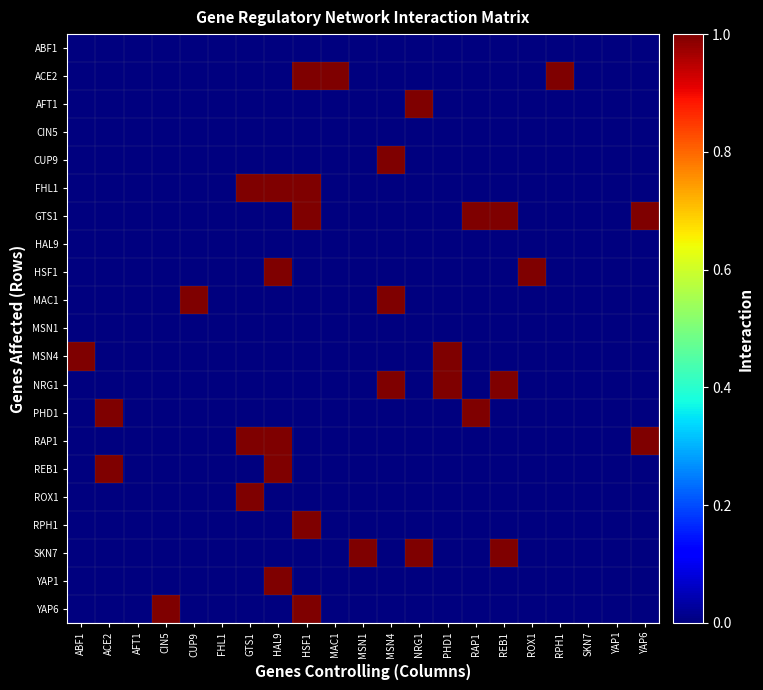

Reading left to right, list all the values displayed in this chart.

ABF1: ABF1=0	ACE2=0	AFT1=0	CIN5=0	CUP9=0	FHL1=0	GTS1=0	HAL9=0	HSF1=0	MAC1=0	MSN1=0	MSN4=0	NRG1=0	PHD1=0	RAP1=0	REB1=0	ROX1=0	RPH1=0	SKN7=0	YAP1=0	YAP6=0
ACE2: ABF1=0	ACE2=0	AFT1=0	CIN5=0	CUP9=0	FHL1=0	GTS1=0	HAL9=0	HSF1=1	MAC1=1	MSN1=0	MSN4=0	NRG1=0	PHD1=0	RAP1=0	REB1=0	ROX1=0	RPH1=1	SKN7=0	YAP1=0	YAP6=0
AFT1: ABF1=0	ACE2=0	AFT1=0	CIN5=0	CUP9=0	FHL1=0	GTS1=0	HAL9=0	HSF1=0	MAC1=0	MSN1=0	MSN4=0	NRG1=1	PHD1=0	RAP1=0	REB1=0	ROX1=0	RPH1=0	SKN7=0	YAP1=0	YAP6=0
CIN5: ABF1=0	ACE2=0	AFT1=0	CIN5=0	CUP9=0	FHL1=0	GTS1=0	HAL9=0	HSF1=0	MAC1=0	MSN1=0	MSN4=0	NRG1=0	PHD1=0	RAP1=0	REB1=0	ROX1=0	RPH1=0	SKN7=0	YAP1=0	YAP6=0
CUP9: ABF1=0	ACE2=0	AFT1=0	CIN5=0	CUP9=0	FHL1=0	GTS1=0	HAL9=0	HSF1=0	MAC1=0	MSN1=0	MSN4=1	NRG1=0	PHD1=0	RAP1=0	REB1=0	ROX1=0	RPH1=0	SKN7=0	YAP1=0	YAP6=0
FHL1: ABF1=0	ACE2=0	AFT1=0	CIN5=0	CUP9=0	FHL1=0	GTS1=1	HAL9=1	HSF1=1	MAC1=0	MSN1=0	MSN4=0	NRG1=0	PHD1=0	RAP1=0	REB1=0	ROX1=0	RPH1=0	SKN7=0	YAP1=0	YAP6=0
GTS1: ABF1=0	ACE2=0	AFT1=0	CIN5=0	CUP9=0	FHL1=0	GTS1=0	HAL9=0	HSF1=1	MAC1=0	MSN1=0	MSN4=0	NRG1=0	PHD1=0	RAP1=1	REB1=1	ROX1=0	RPH1=0	SKN7=0	YAP1=0	YAP6=1
HAL9: ABF1=0	ACE2=0	AFT1=0	CIN5=0	CUP9=0	FHL1=0	GTS1=0	HAL9=0	HSF1=0	MAC1=0	MSN1=0	MSN4=0	NRG1=0	PHD1=0	RAP1=0	REB1=0	ROX1=0	RPH1=0	SKN7=0	YAP1=0	YAP6=0
HSF1: ABF1=0	ACE2=0	AFT1=0	CIN5=0	CUP9=0	FHL1=0	GTS1=0	HAL9=1	HSF1=0	MAC1=0	MSN1=0	MSN4=0	NRG1=0	PHD1=0	RAP1=0	REB1=0	ROX1=1	RPH1=0	SKN7=0	YAP1=0	YAP6=0
MAC1: ABF1=0	ACE2=0	AFT1=0	CIN5=0	CUP9=1	FHL1=0	GTS1=0	HAL9=0	HSF1=0	MAC1=0	MSN1=0	MSN4=1	NRG1=0	PHD1=0	RAP1=0	REB1=0	ROX1=0	RPH1=0	SKN7=0	YAP1=0	YAP6=0
MSN1: ABF1=0	ACE2=0	AFT1=0	CIN5=0	CUP9=0	FHL1=0	GTS1=0	HAL9=0	HSF1=0	MAC1=0	MSN1=0	MSN4=0	NRG1=0	PHD1=0	RAP1=0	REB1=0	ROX1=0	RPH1=0	SKN7=0	YAP1=0	YAP6=0
MSN4: ABF1=1	ACE2=0	AFT1=0	CIN5=0	CUP9=0	FHL1=0	GTS1=0	HAL9=0	HSF1=0	MAC1=0	MSN1=0	MSN4=0	NRG1=0	PHD1=1	RAP1=0	REB1=0	ROX1=0	RPH1=0	SKN7=0	YAP1=0	YAP6=0
NRG1: ABF1=0	ACE2=0	AFT1=0	CIN5=0	CUP9=0	FHL1=0	GTS1=0	HAL9=0	HSF1=0	MAC1=0	MSN1=0	MSN4=1	NRG1=0	PHD1=1	RAP1=0	REB1=1	ROX1=0	RPH1=0	SKN7=0	YAP1=0	YAP6=0
PHD1: ABF1=0	ACE2=1	AFT1=0	CIN5=0	CUP9=0	FHL1=0	GTS1=0	HAL9=0	HSF1=0	MAC1=0	MSN1=0	MSN4=0	NRG1=0	PHD1=0	RAP1=1	REB1=0	ROX1=0	RPH1=0	SKN7=0	YAP1=0	YAP6=0
RAP1: ABF1=0	ACE2=0	AFT1=0	CIN5=0	CUP9=0	FHL1=0	GTS1=1	HAL9=1	HSF1=0	MAC1=0	MSN1=0	MSN4=0	NRG1=0	PHD1=0	RAP1=0	REB1=0	ROX1=0	RPH1=0	SKN7=0	YAP1=0	YAP6=1
REB1: ABF1=0	ACE2=1	AFT1=0	CIN5=0	CUP9=0	FHL1=0	GTS1=0	HAL9=1	HSF1=0	MAC1=0	MSN1=0	MSN4=0	NRG1=0	PHD1=0	RAP1=0	REB1=0	ROX1=0	RPH1=0	SKN7=0	YAP1=0	YAP6=0
ROX1: ABF1=0	ACE2=0	AFT1=0	CIN5=0	CUP9=0	FHL1=0	GTS1=1	HAL9=0	HSF1=0	MAC1=0	MSN1=0	MSN4=0	NRG1=0	PHD1=0	RAP1=0	REB1=0	ROX1=0	RPH1=0	SKN7=0	YAP1=0	YAP6=0
RPH1: ABF1=0	ACE2=0	AFT1=0	CIN5=0	CUP9=0	FHL1=0	GTS1=0	HAL9=0	HSF1=1	MAC1=0	MSN1=0	MSN4=0	NRG1=0	PHD1=0	RAP1=0	REB1=0	ROX1=0	RPH1=0	SKN7=0	YAP1=0	YAP6=0
SKN7: ABF1=0	ACE2=0	AFT1=0	CIN5=0	CUP9=0	FHL1=0	GTS1=0	HAL9=0	HSF1=0	MAC1=0	MSN1=1	MSN4=0	NRG1=1	PHD1=0	RAP1=0	REB1=1	ROX1=0	RPH1=0	SKN7=0	YAP1=0	YAP6=0
YAP1: ABF1=0	ACE2=0	AFT1=0	CIN5=0	CUP9=0	FHL1=0	GTS1=0	HAL9=1	HSF1=0	MAC1=0	MSN1=0	MSN4=0	NRG1=0	PHD1=0	RAP1=0	REB1=0	ROX1=0	RPH1=0	SKN7=0	YAP1=0	YAP6=0
YAP6: ABF1=0	ACE2=0	AFT1=0	CIN5=1	CUP9=0	FHL1=0	GTS1=0	HAL9=0	HSF1=1	MAC1=0	MSN1=0	MSN4=0	NRG1=0	PHD1=0	RAP1=0	REB1=0	ROX1=0	RPH1=0	SKN7=0	YAP1=0	YAP6=0